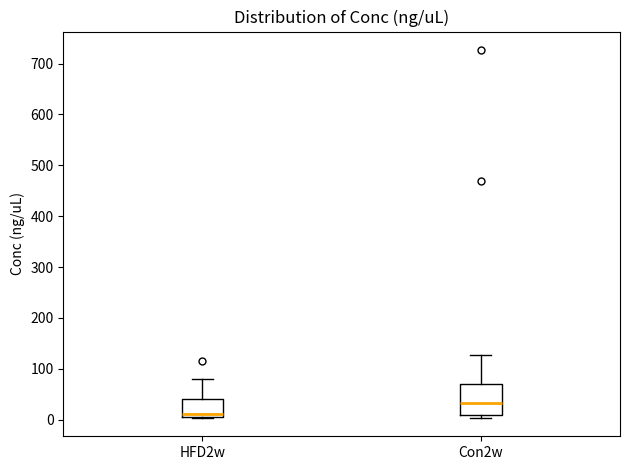

Reading left to right, read every box against the y-axis: the position of its median line, the range the box covers, and the ends of its whiskers. The values are not printed on the chart, so give them approximately, as read against the axis.

HFD2w: median 10 (just above the box's lower edge), box 10 to 40, whiskers 0 to 80
Con2w: median 30, box 10 to 70, whiskers 0 to 130